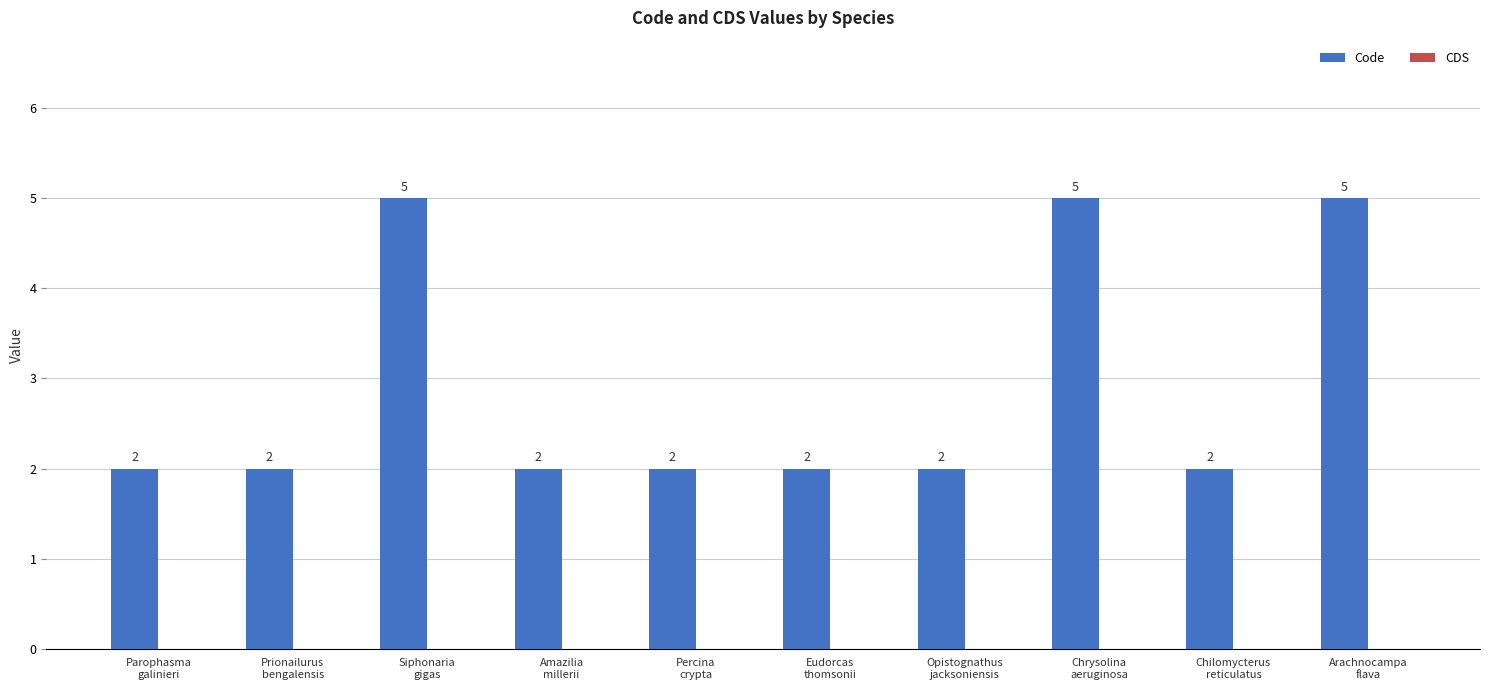

Reading left to right, list all the values displayed in this chart.

2	2	5	2	2	2	2	5	2	5